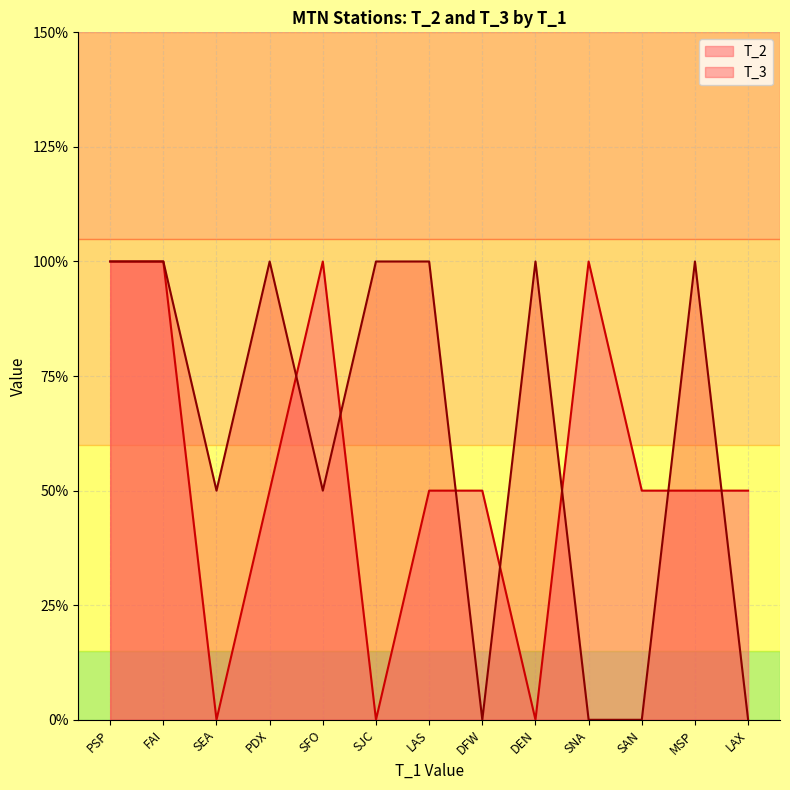

Between MSP and LAS, which is larger?

MSP